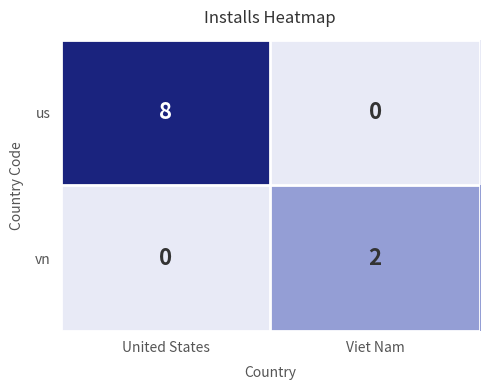

List the series in order of their overall mean, lowest first.

vn, us